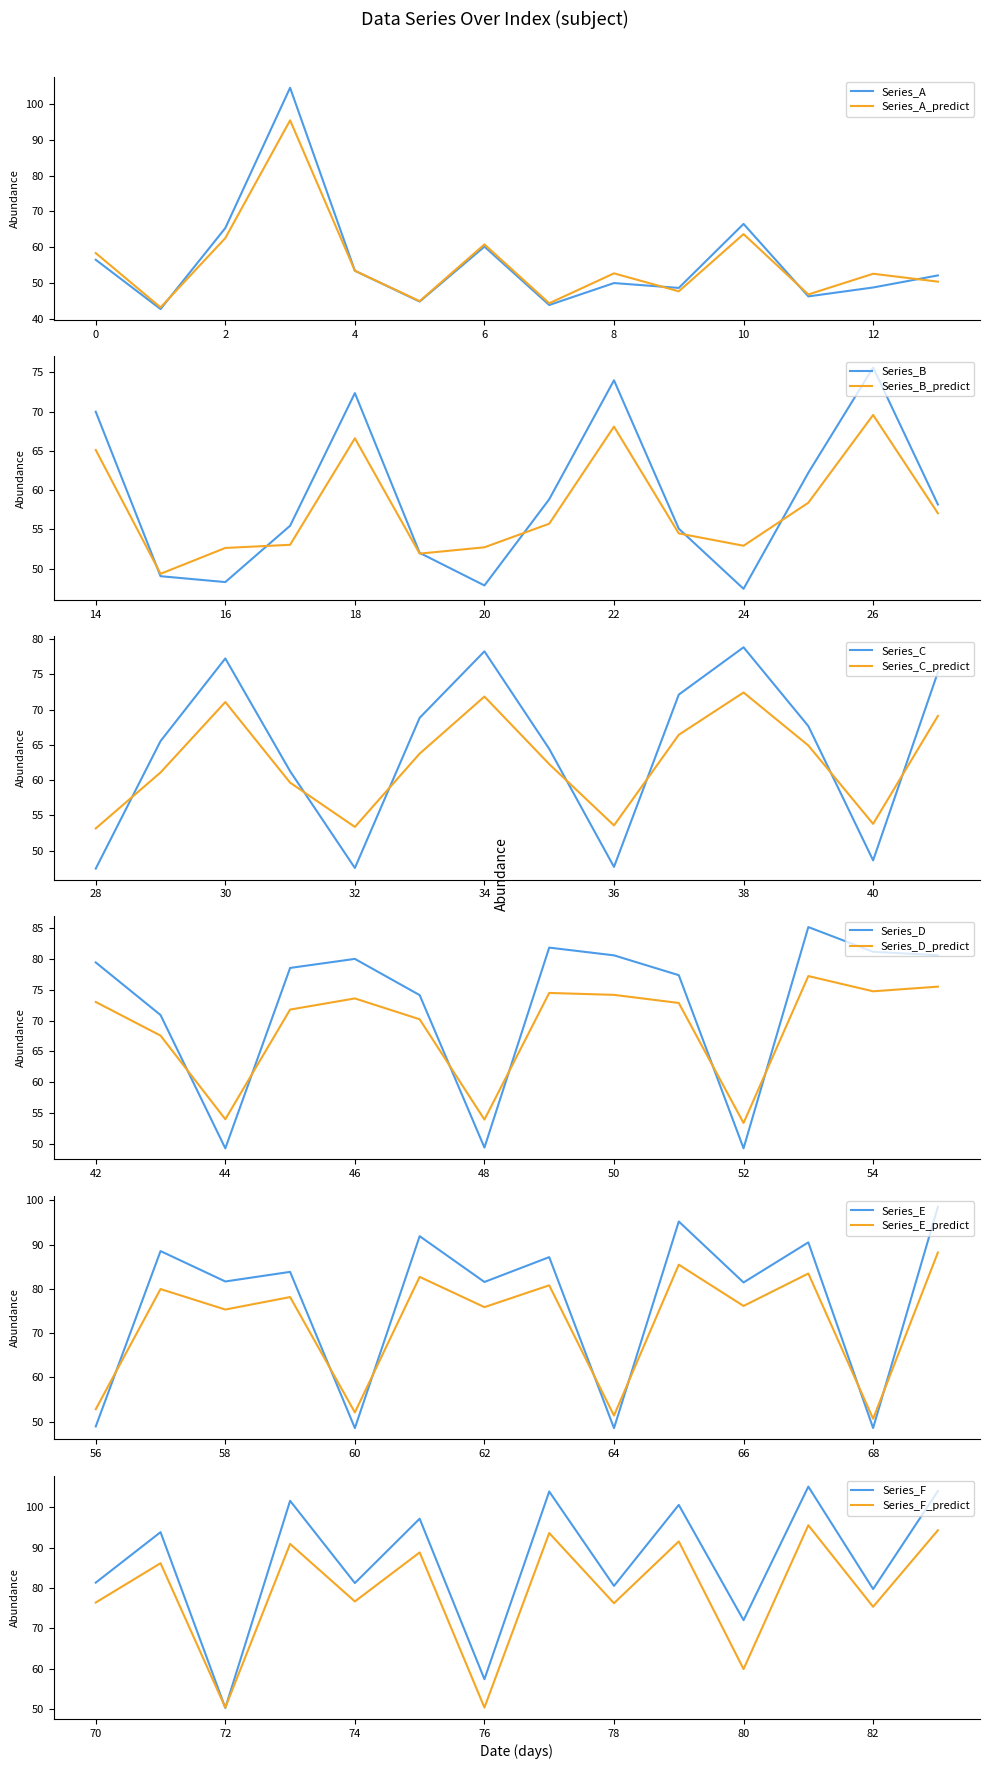

How many distinct data groups are displayed?

6